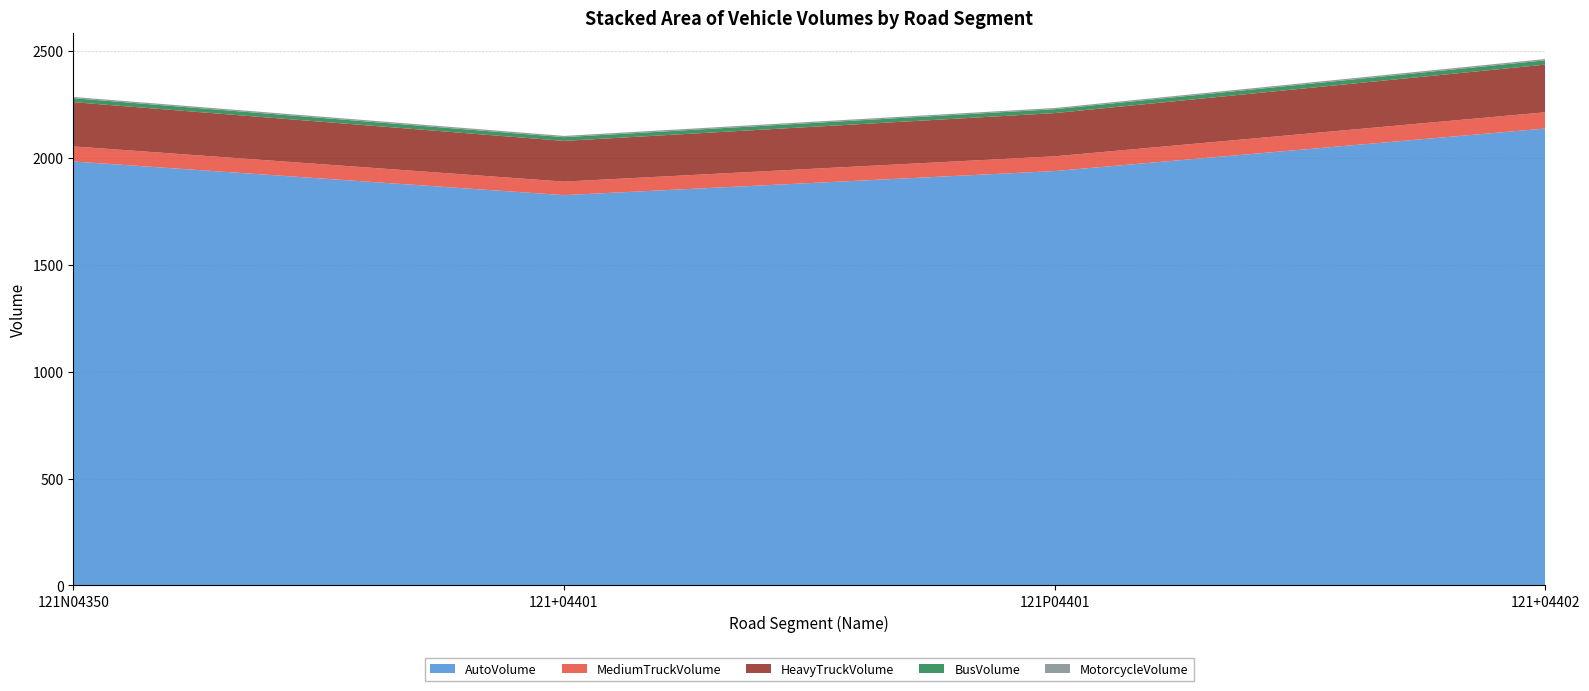

What is the minimum value for AutoVolume?

1825.9